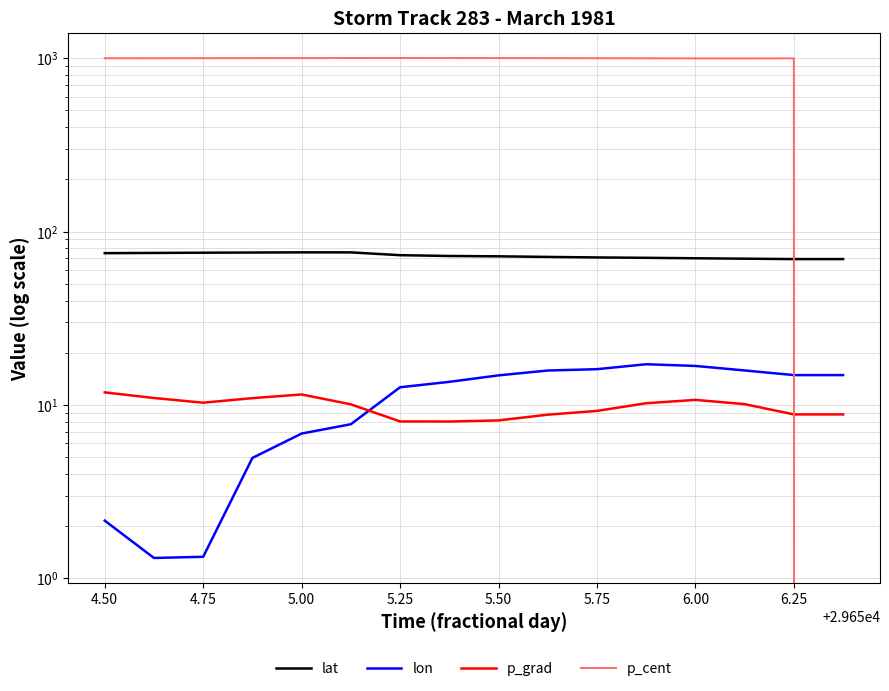

How many values in the p_cent series exceed 999?

8